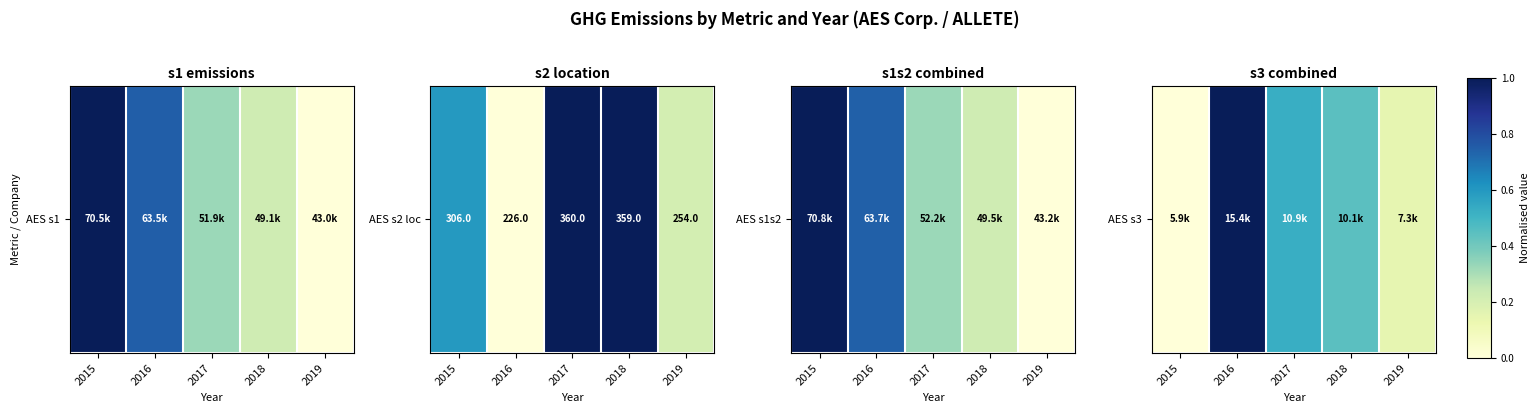

What is the average value?

0.4